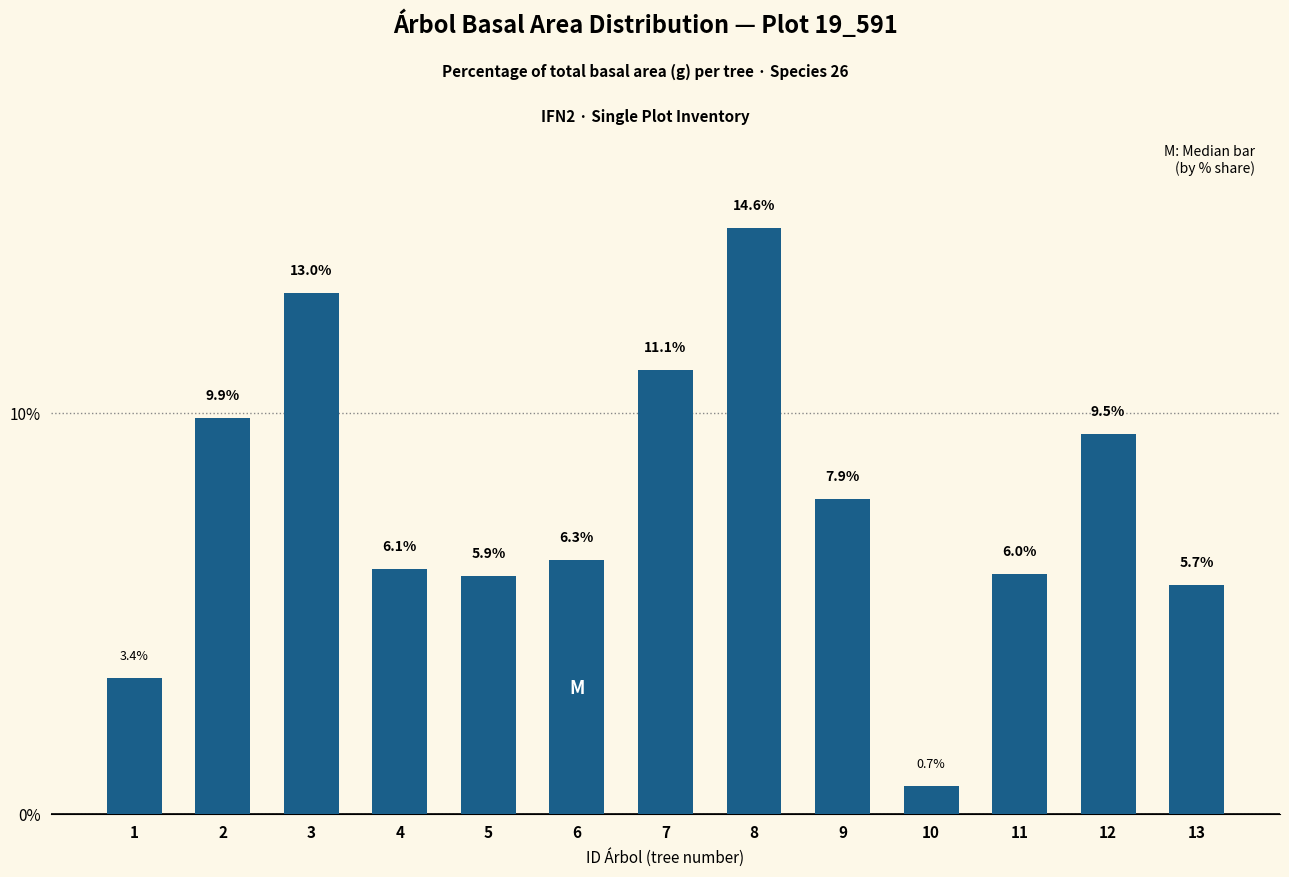

How many series are shown in this chart?

1